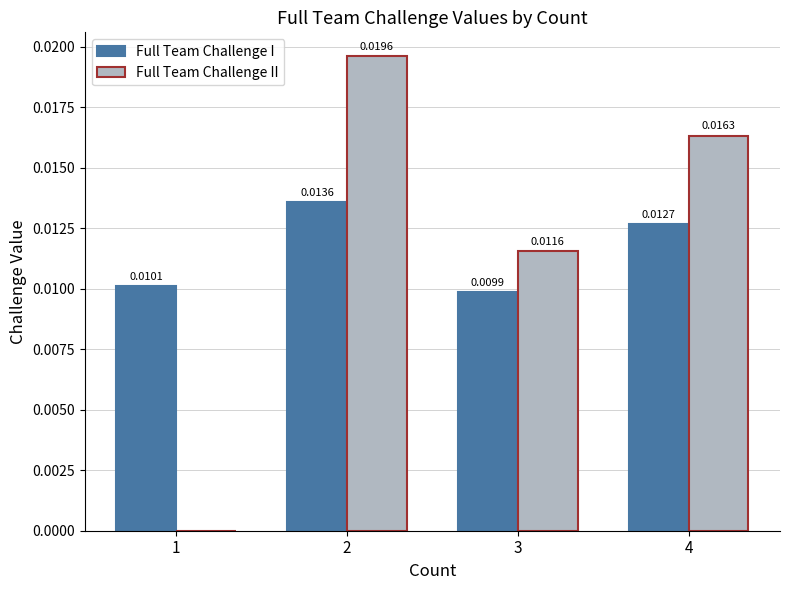

How many categories are shown in the chart?

4